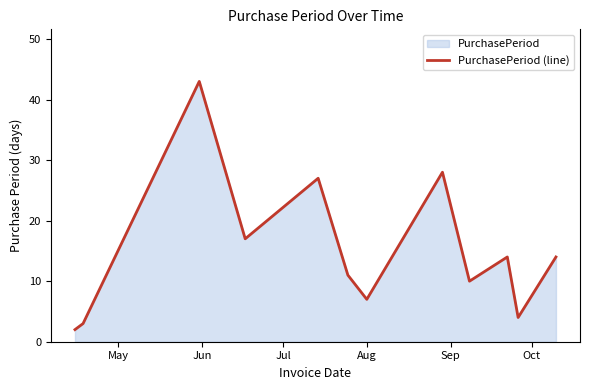

Does the chart have visible grid lines?

No